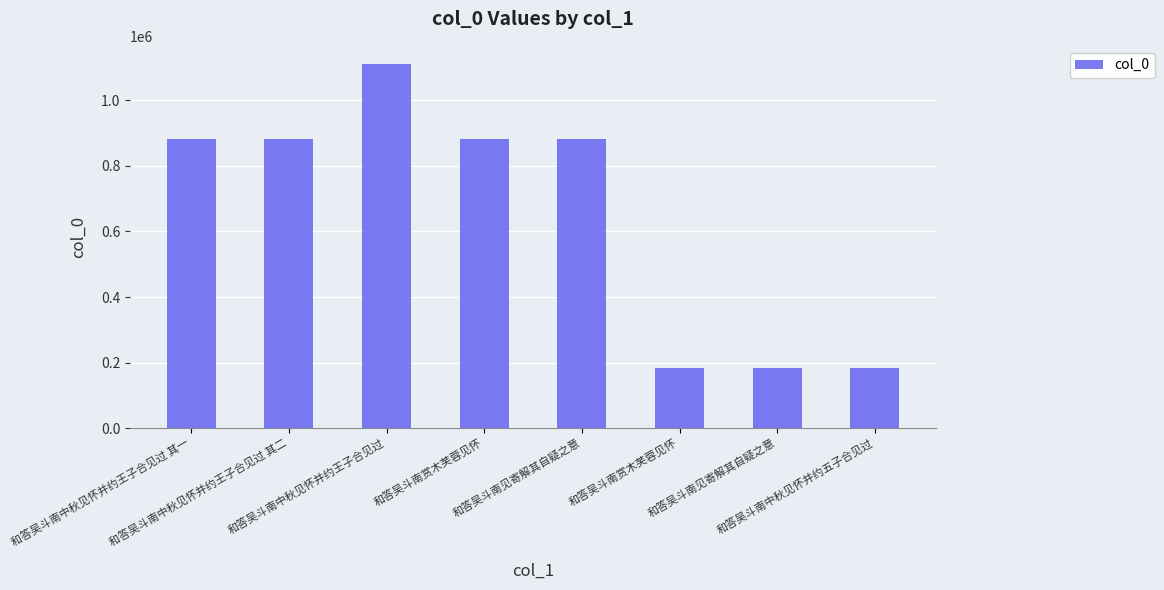

What is the minimum value shown in the chart?

184236